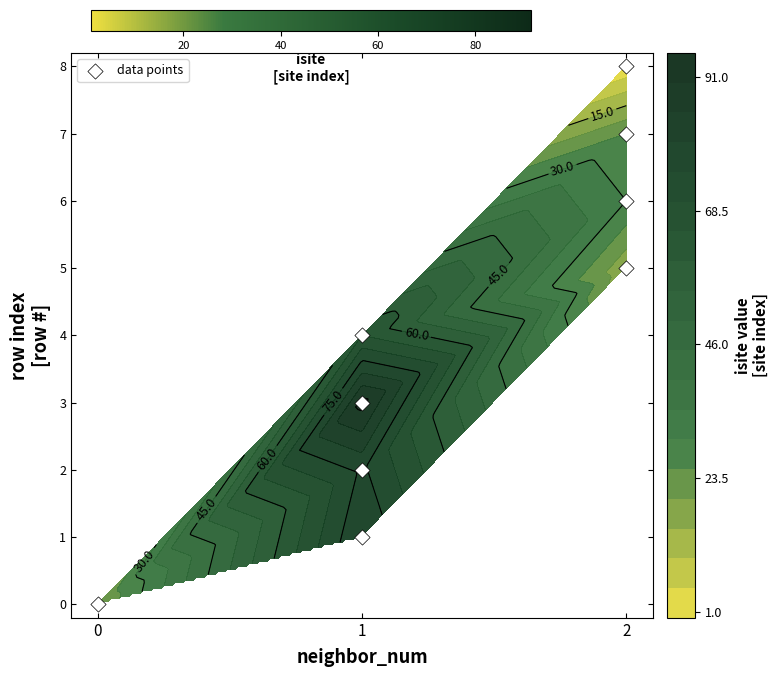

Where does the data first go above 4?

2